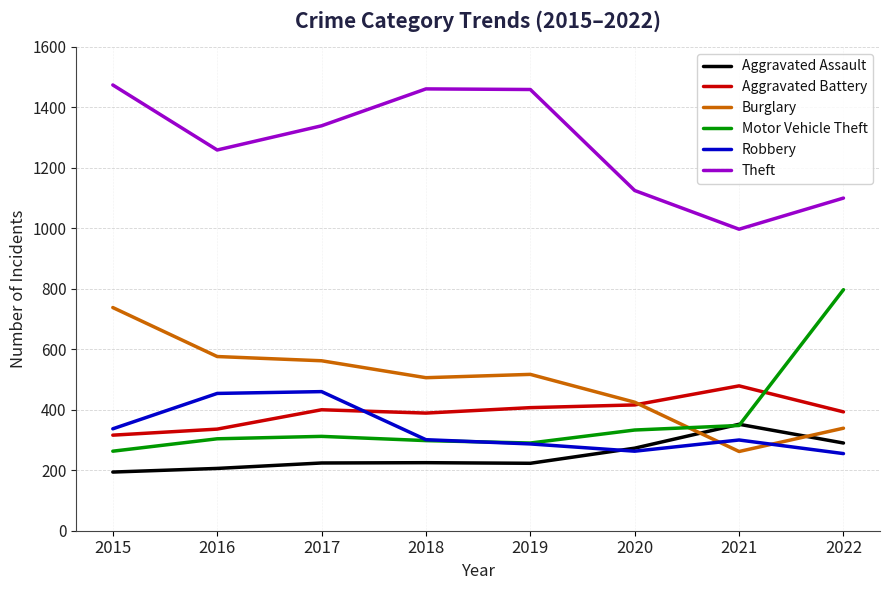

What is the spread (max minus min) of values at 2019?

1236